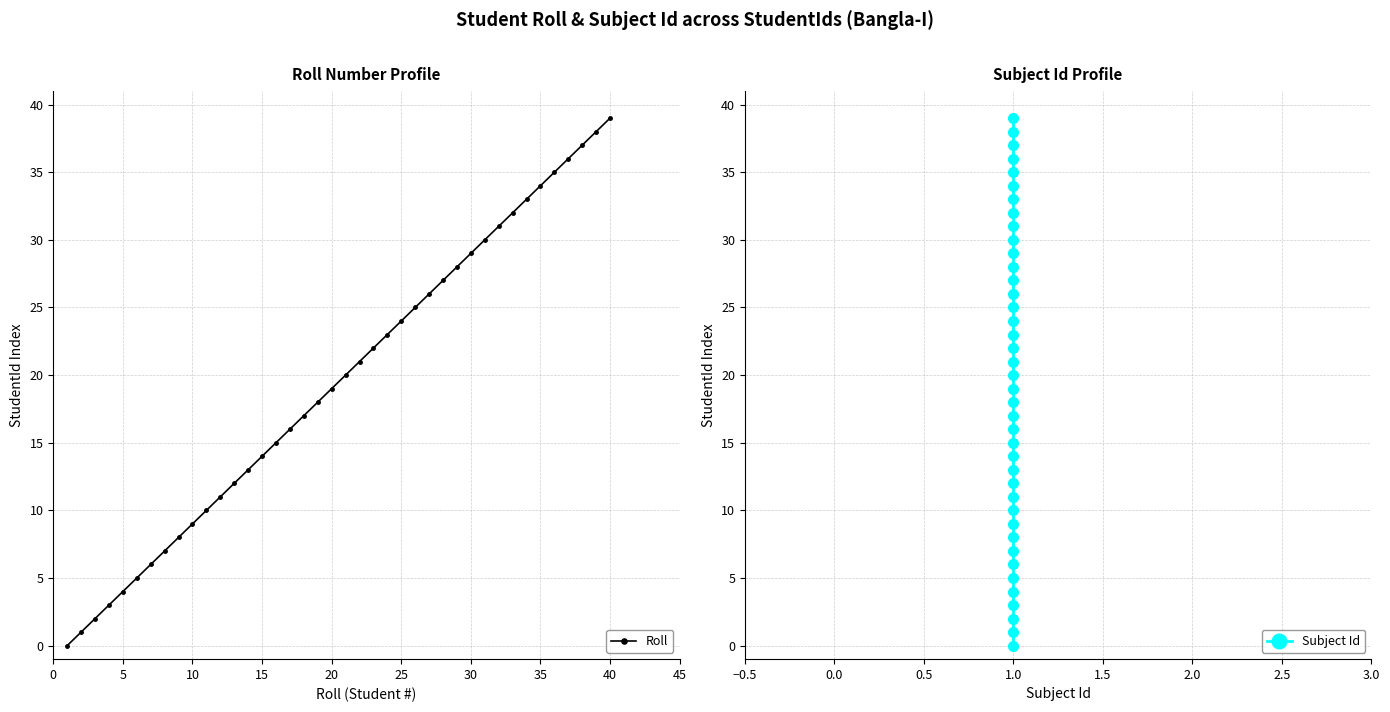

At which label does Roll reach its peak?

40